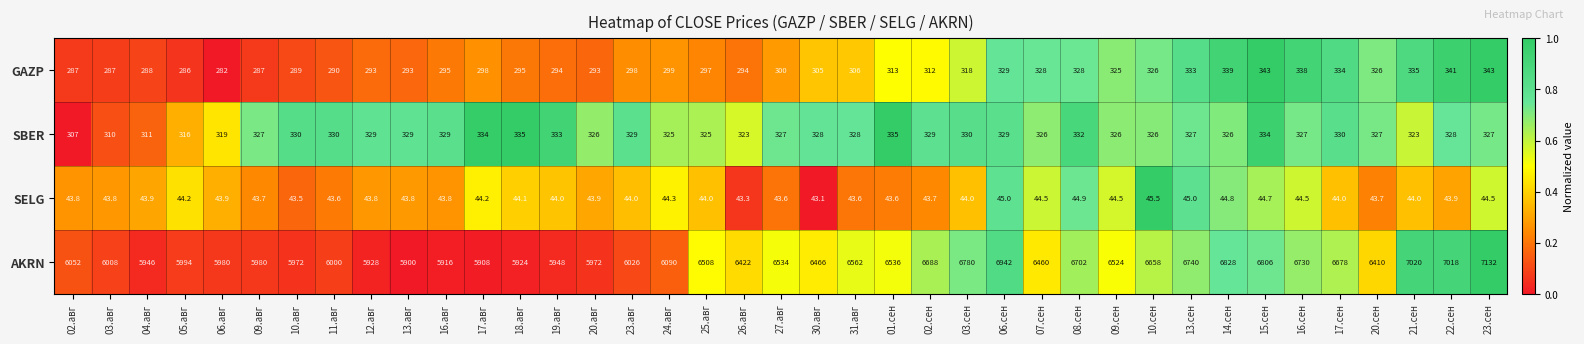

The value of SELG at 16.сен is 18.8. True or false?

False